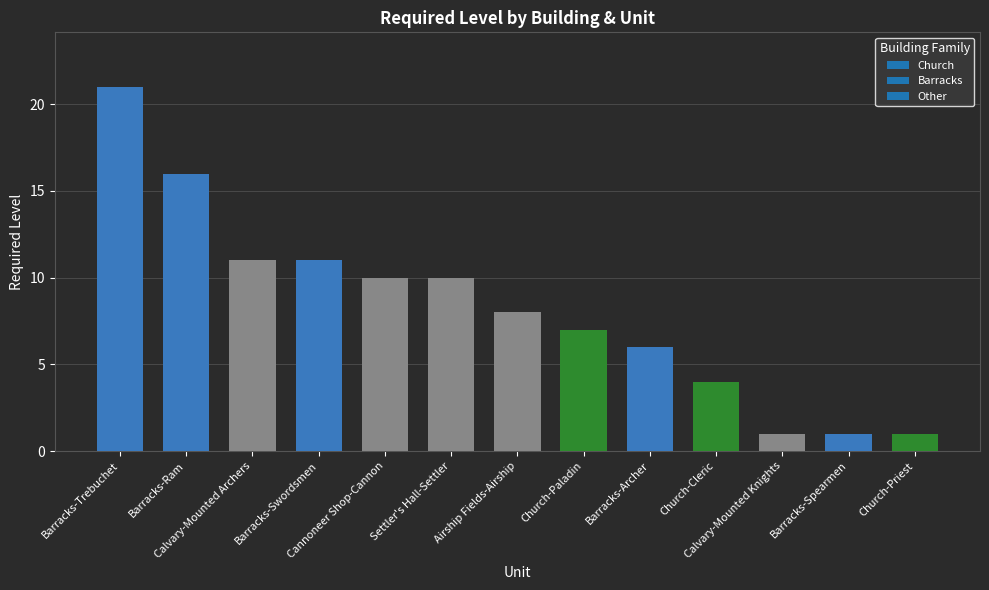

True or false: the data shows 11 at Barracks-Swordsmen.

True